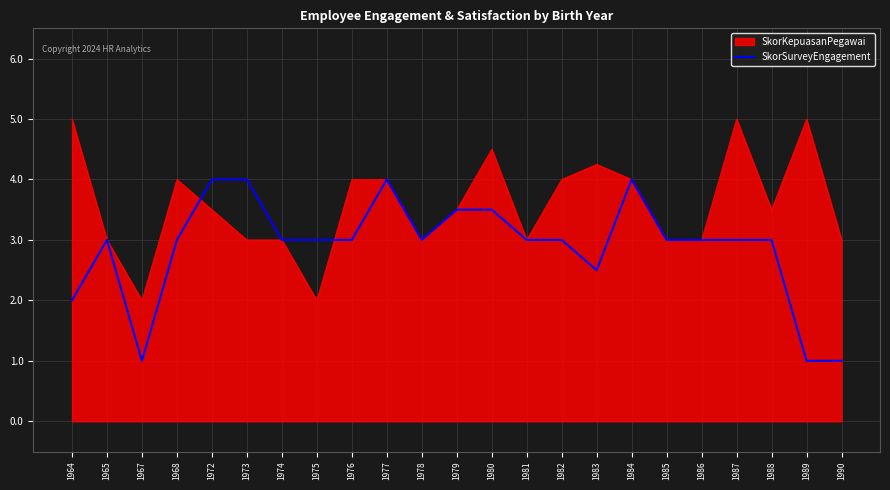

Rank the series by their maximum value, from lowest to highest.

SkorSurveyEngagement, SkorKepuasanPegawai